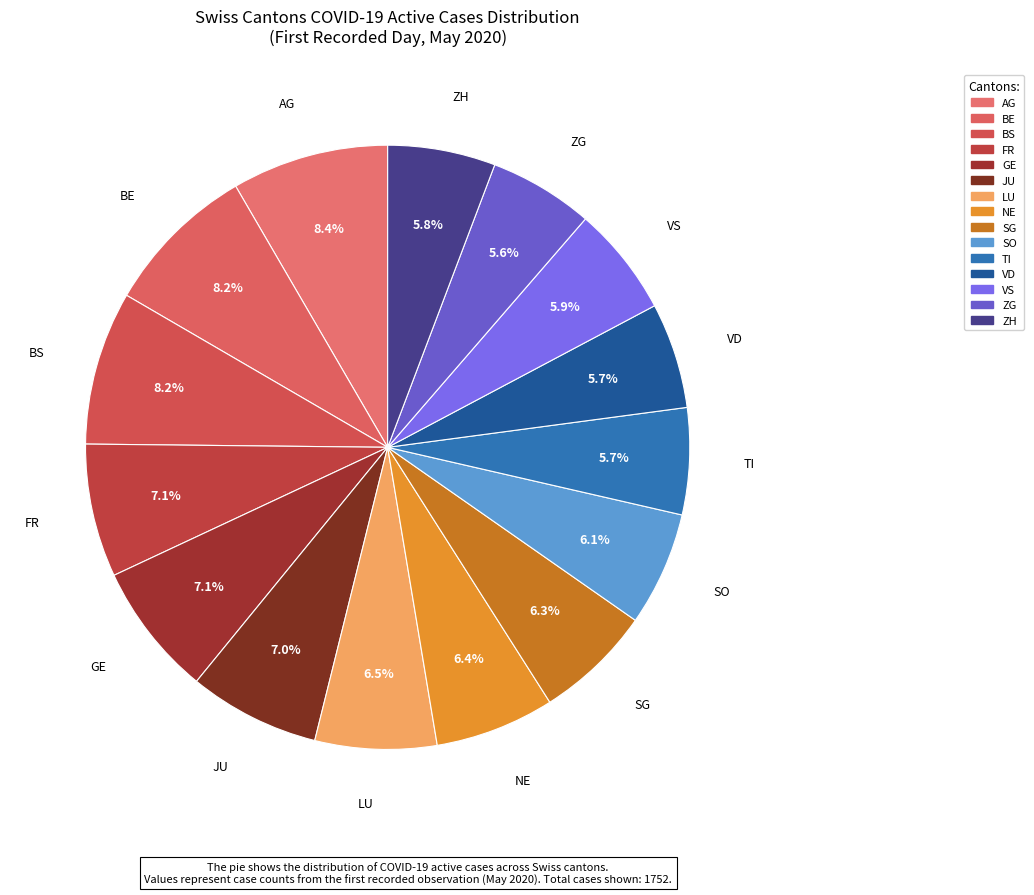

How many slices are in this pie chart?

15